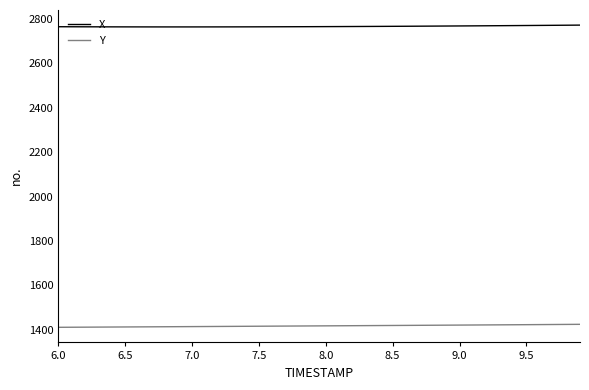

How many lines are shown in the chart?

2